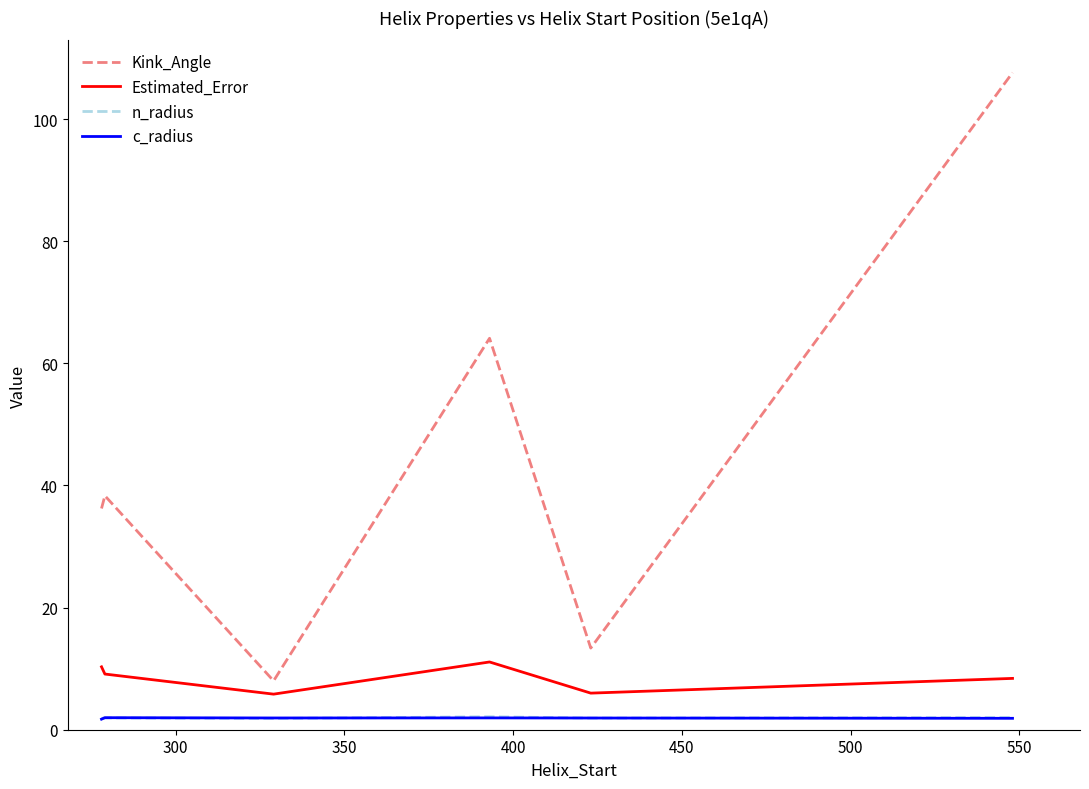

What are all the series names shown in the legend?

Kink_Angle, Estimated_Error, n_radius, c_radius